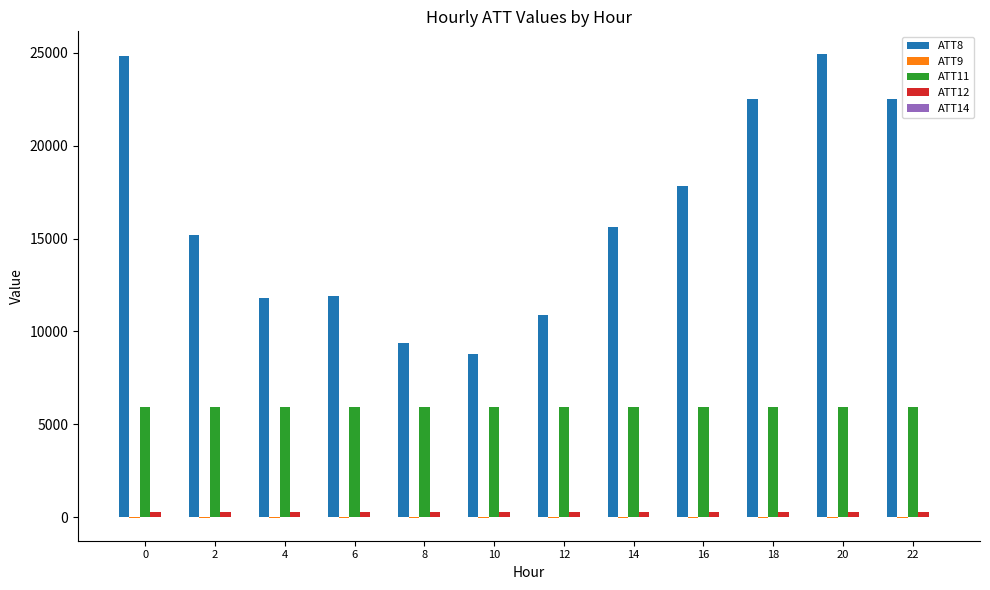

True or false: ATT11 has a value of 7935.0 at 0.

False